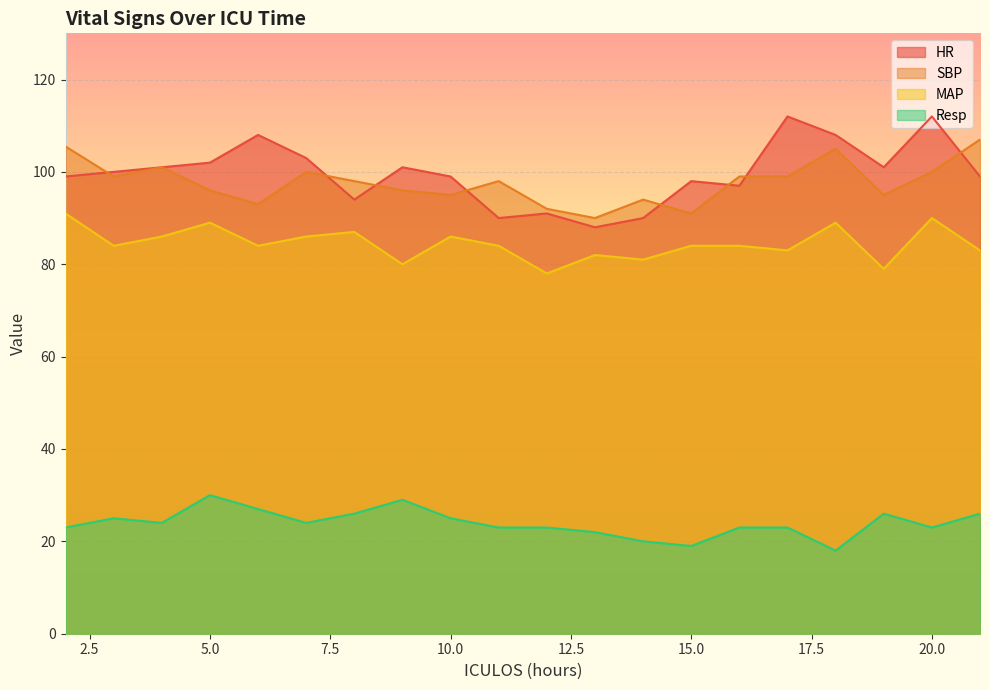

True or false: Resp and MAP intersect in this chart.

False